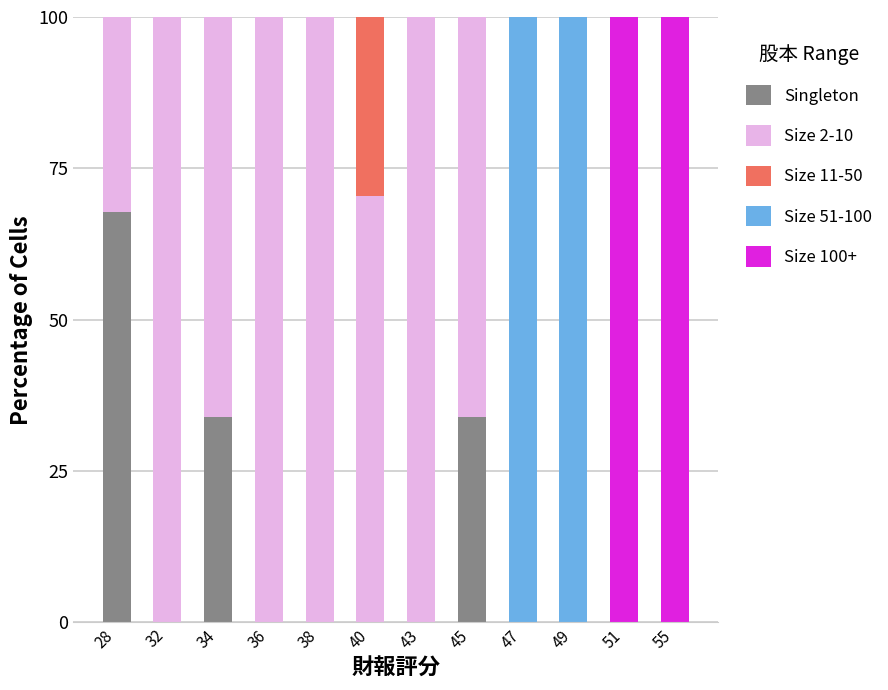

What is the sum of the Singleton values at 47 and 28?

67.7